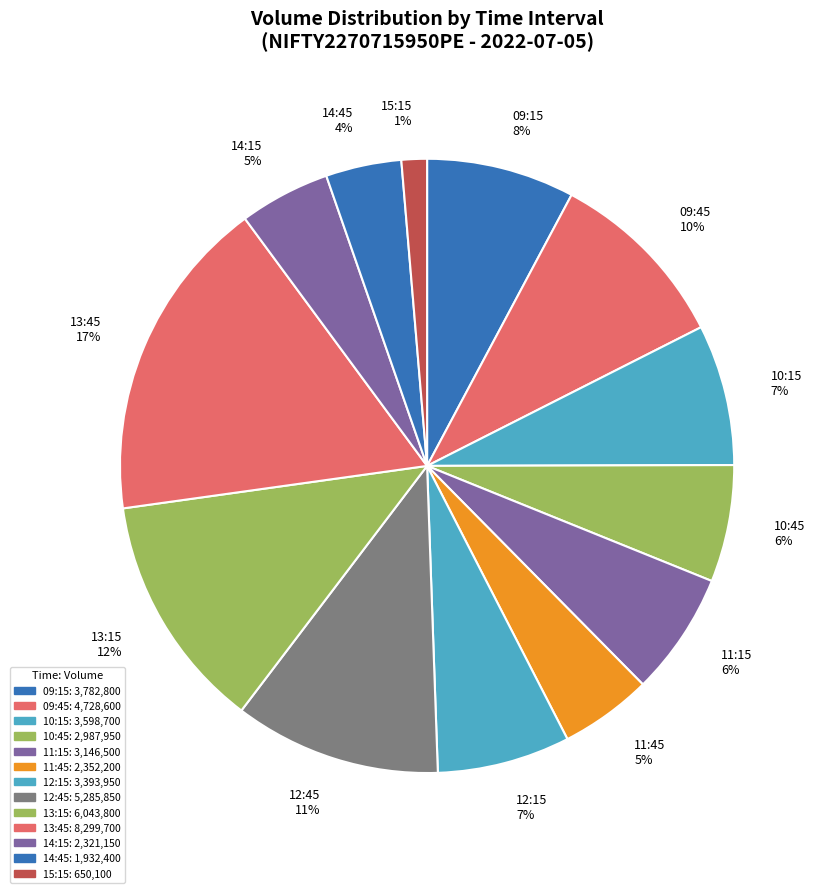

What percentage is the 11:15 slice, to the nearest percent?

6%